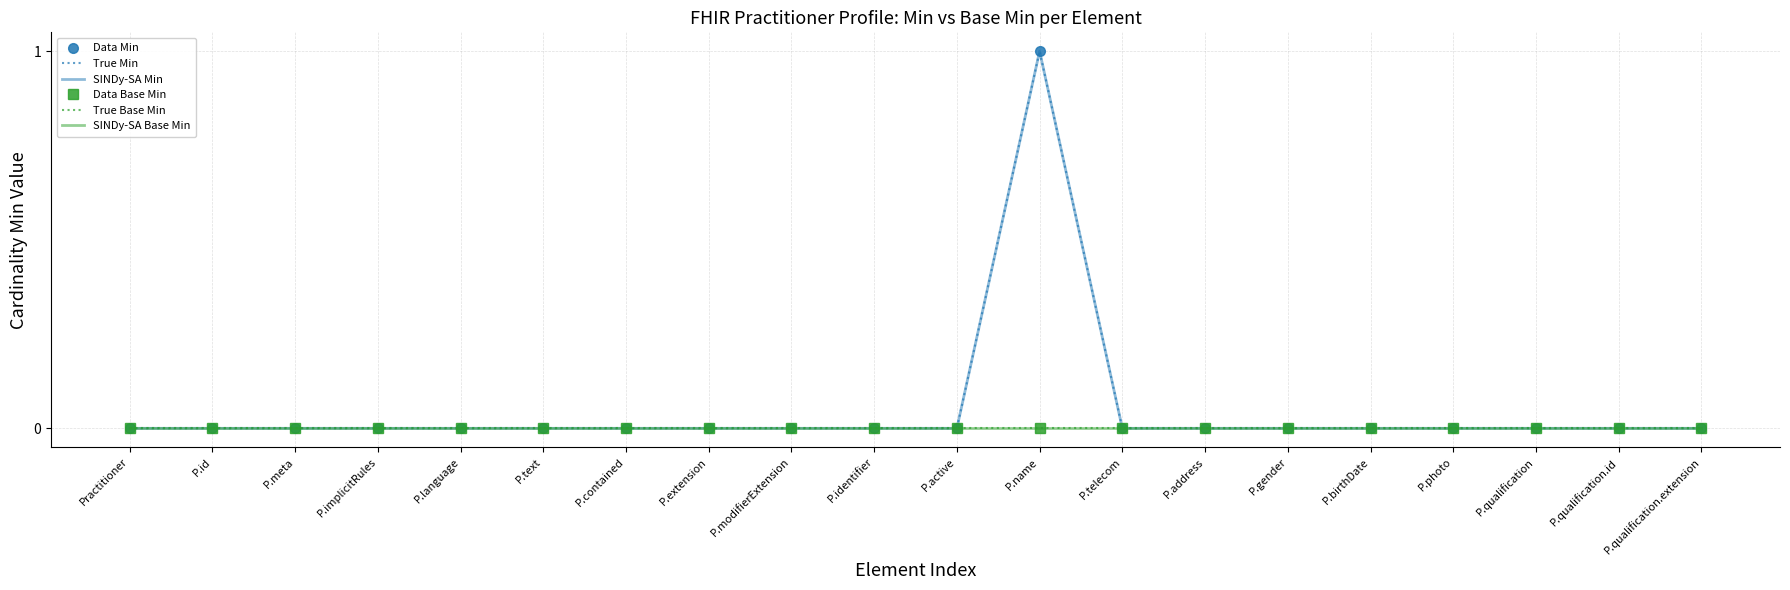

Reading left to right, extract all data points from this chart.

Data Min: Practitioner=0	P.id=0	P.meta=0	P.implicitRules=0	P.language=0	P.text=0	P.contained=0	P.extension=0	P.modifierExtension=0	P.identifier=0	P.active=0	P.name=1	P.telecom=0	P.address=0	P.gender=0	P.birthDate=0	P.photo=0	P.qualification=0	P.qualification.id=0	P.qualification.extension=0
True Min: Practitioner=0	P.id=0	P.meta=0	P.implicitRules=0	P.language=0	P.text=0	P.contained=0	P.extension=0	P.modifierExtension=0	P.identifier=0	P.active=0	P.name=1	P.telecom=0	P.address=0	P.gender=0	P.birthDate=0	P.photo=0	P.qualification=0	P.qualification.id=0	P.qualification.extension=0
SINDy-SA Min: Practitioner=0	P.id=0	P.meta=0	P.implicitRules=0	P.language=0	P.text=0	P.contained=0	P.extension=0	P.modifierExtension=0	P.identifier=0	P.active=0	P.name=1	P.telecom=0	P.address=0	P.gender=0	P.birthDate=0	P.photo=0	P.qualification=0	P.qualification.id=0	P.qualification.extension=0
Data Base Min: Practitioner=0	P.id=0	P.meta=0	P.implicitRules=0	P.language=0	P.text=0	P.contained=0	P.extension=0	P.modifierExtension=0	P.identifier=0	P.active=0	P.name=0	P.telecom=0	P.address=0	P.gender=0	P.birthDate=0	P.photo=0	P.qualification=0	P.qualification.id=0	P.qualification.extension=0
True Base Min: Practitioner=0	P.id=0	P.meta=0	P.implicitRules=0	P.language=0	P.text=0	P.contained=0	P.extension=0	P.modifierExtension=0	P.identifier=0	P.active=0	P.name=0	P.telecom=0	P.address=0	P.gender=0	P.birthDate=0	P.photo=0	P.qualification=0	P.qualification.id=0	P.qualification.extension=0
SINDy-SA Base Min: Practitioner=0	P.id=0	P.meta=0	P.implicitRules=0	P.language=0	P.text=0	P.contained=0	P.extension=0	P.modifierExtension=0	P.identifier=0	P.active=0	P.name=0	P.telecom=0	P.address=0	P.gender=0	P.birthDate=0	P.photo=0	P.qualification=0	P.qualification.id=0	P.qualification.extension=0